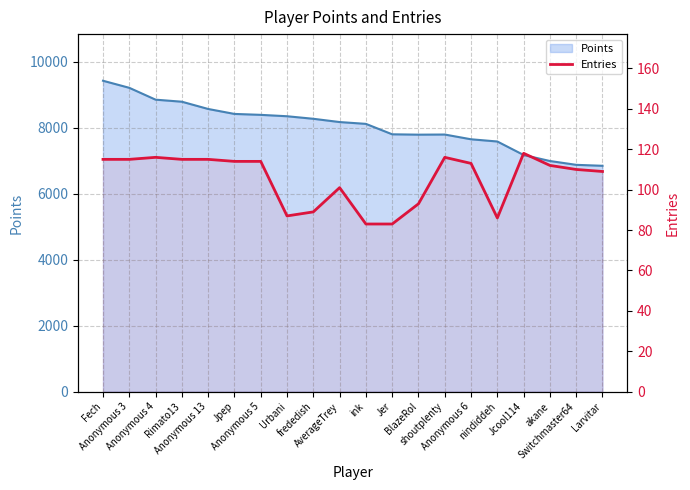

What is the smallest value displayed?

83